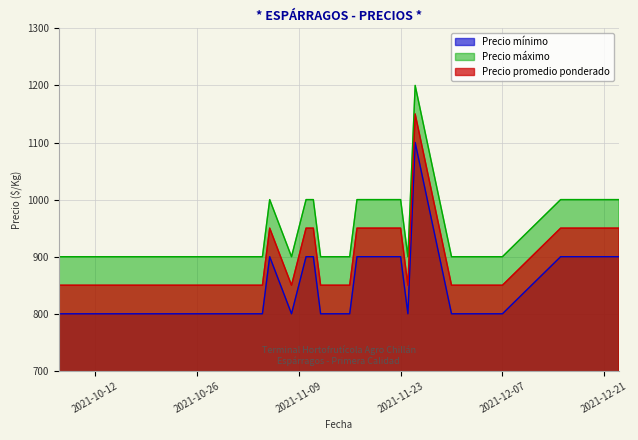

Reading left to right, list all the values displayed in this chart.

Precio mínimo: 2021-10-07=800	2021-11-03=800	2021-11-04=800	2021-11-05=900	2021-11-08=800	2021-11-10=900	2021-11-11=900	2021-11-12=800	2021-11-16=800	2021-11-17=900	2021-11-23=900	2021-11-24=800	2021-11-25=1100	2021-11-30=800	2021-12-02=800	2021-12-07=800	2021-12-15=900	2021-12-23=900	2021-11-18=900
Precio máximo: 2021-10-07=900	2021-11-03=900	2021-11-04=900	2021-11-05=1000	2021-11-08=900	2021-11-10=1000	2021-11-11=1000	2021-11-12=900	2021-11-16=900	2021-11-17=1000	2021-11-23=1000	2021-11-24=900	2021-11-25=1200	2021-11-30=900	2021-12-02=900	2021-12-07=900	2021-12-15=1000	2021-12-23=1000	2021-11-18=1000
Precio promedio ponderado: 2021-10-07=850	2021-11-03=850	2021-11-04=850	2021-11-05=950	2021-11-08=850	2021-11-10=950	2021-11-11=950	2021-11-12=850	2021-11-16=850	2021-11-17=950	2021-11-23=950	2021-11-24=850	2021-11-25=1150	2021-11-30=850	2021-12-02=850	2021-12-07=850	2021-12-15=950	2021-12-23=950	2021-11-18=950